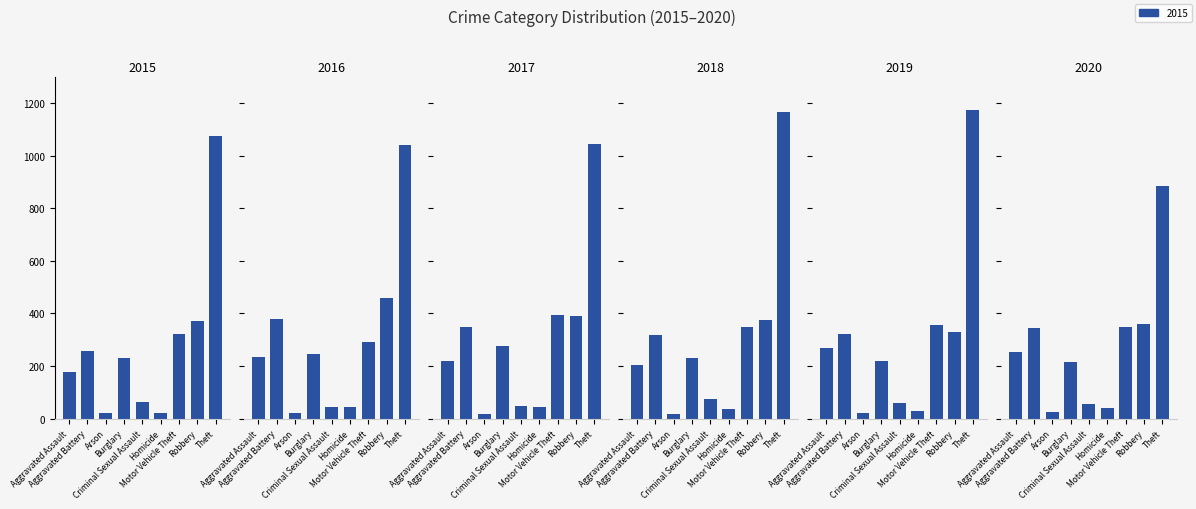

The value of 2020 at Criminal Sexual Assault is 16. True or false?

False